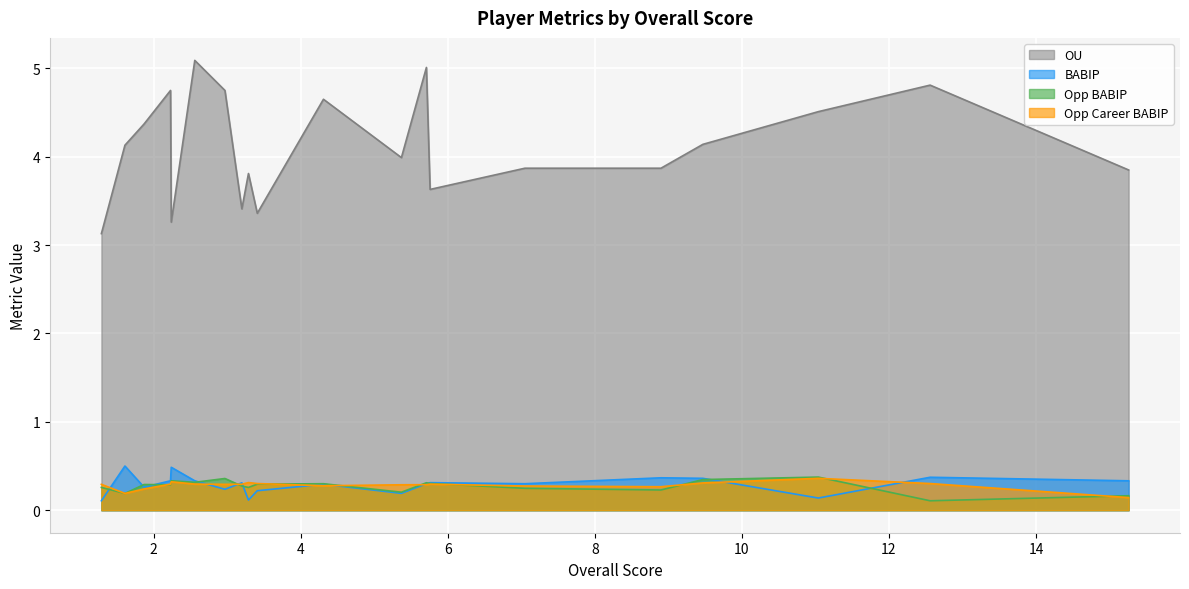

True or false: OU and Opp Career BABIP intersect in this chart.

False